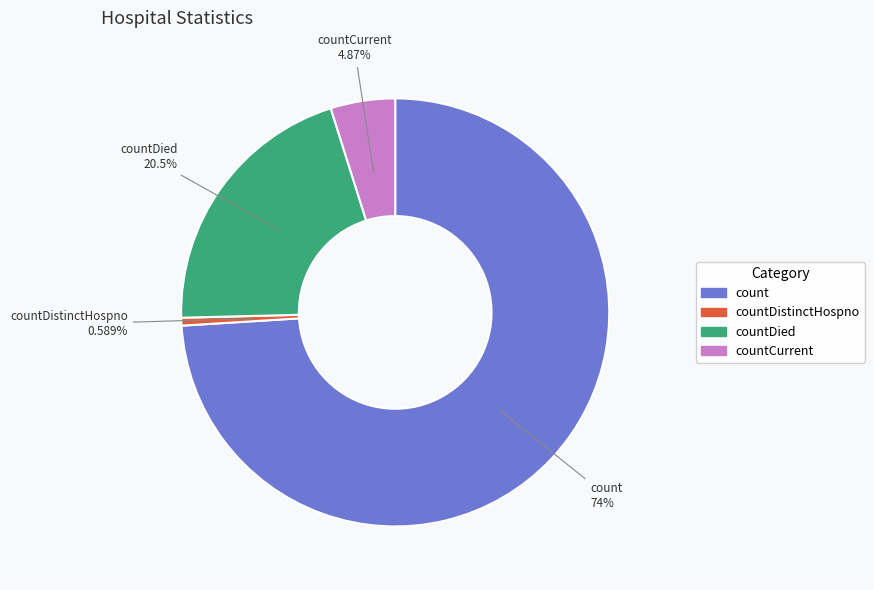

Is there a majority slice in this chart?

Yes